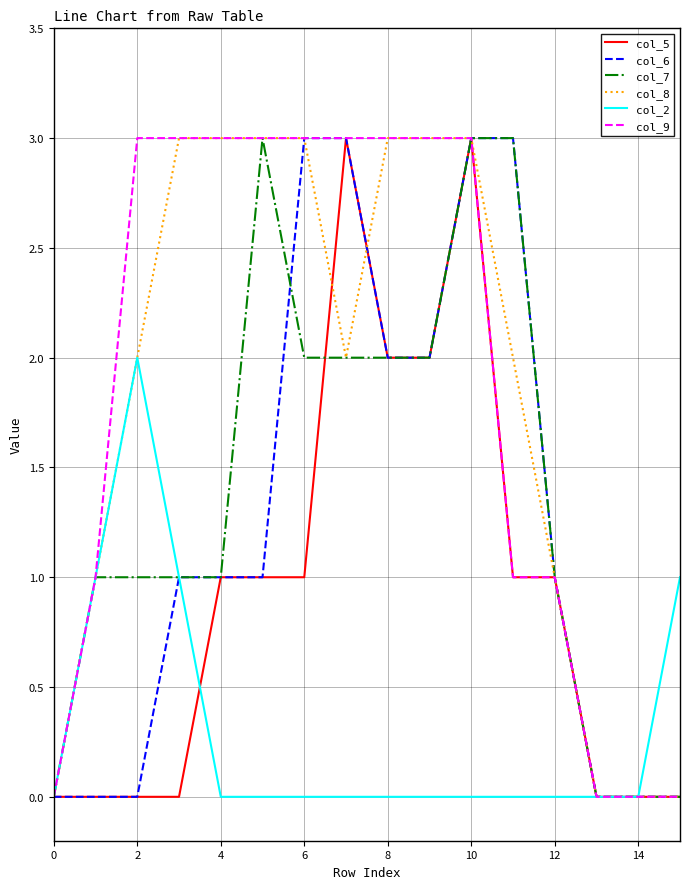

What is the maximum value for col_8?

3